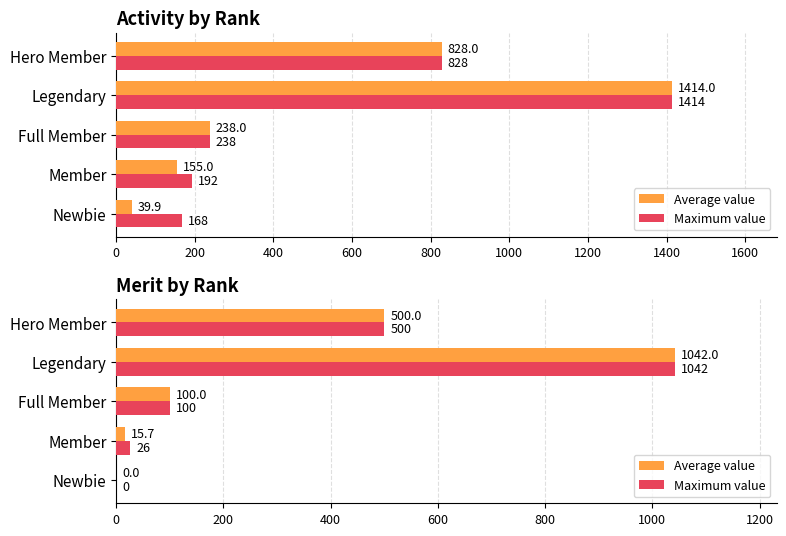

List the series in order of their peak value, highest first.

Average value, Maximum value